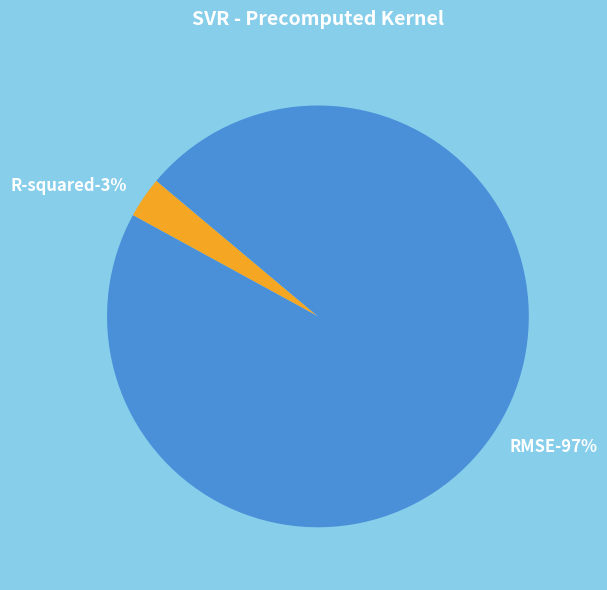

To the nearest percent, what is the difference between the RMSE and R-squared slice percentages?

94%